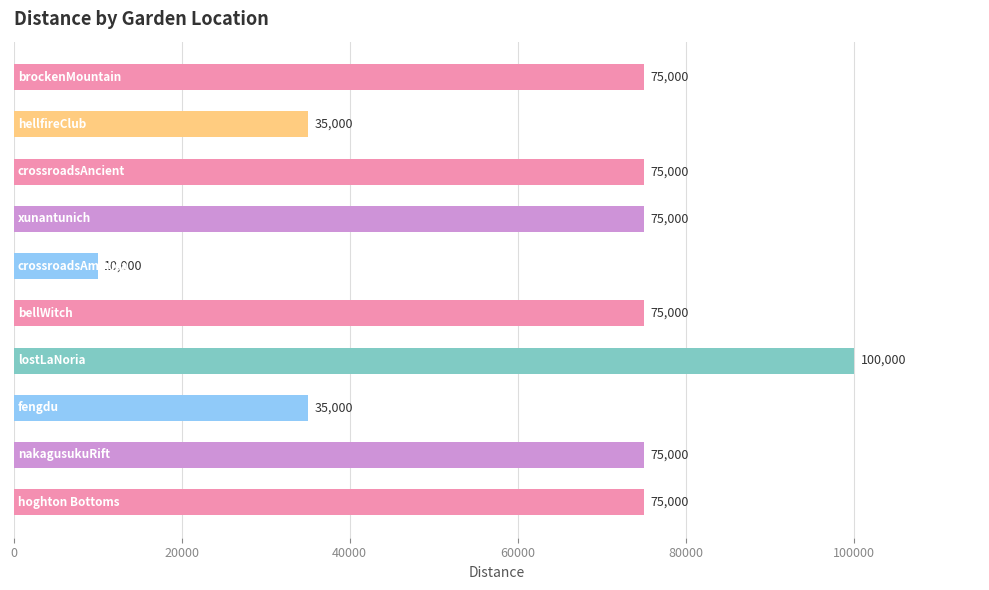

Reading top to bottom, extract all data points from this chart.

75000	35000	75000	75000	10000	75000	100000	35000	75000	75000